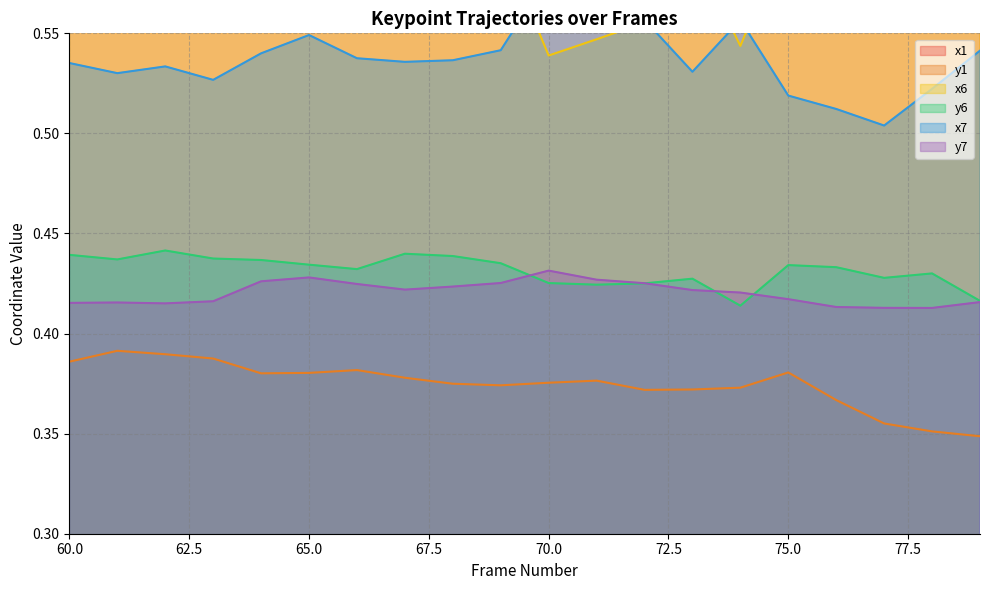

How many x7 values are between 0 and 1?

20